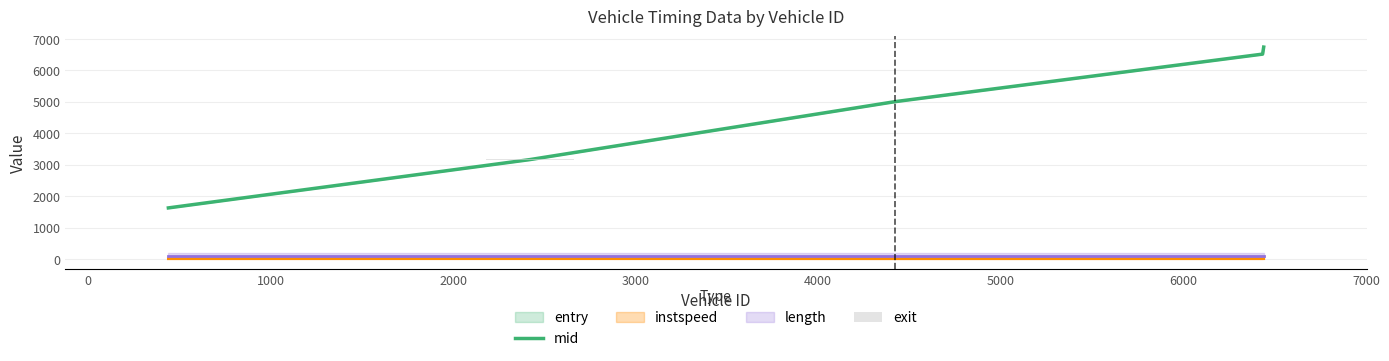

What value does the exit series have at 1000?

7.9